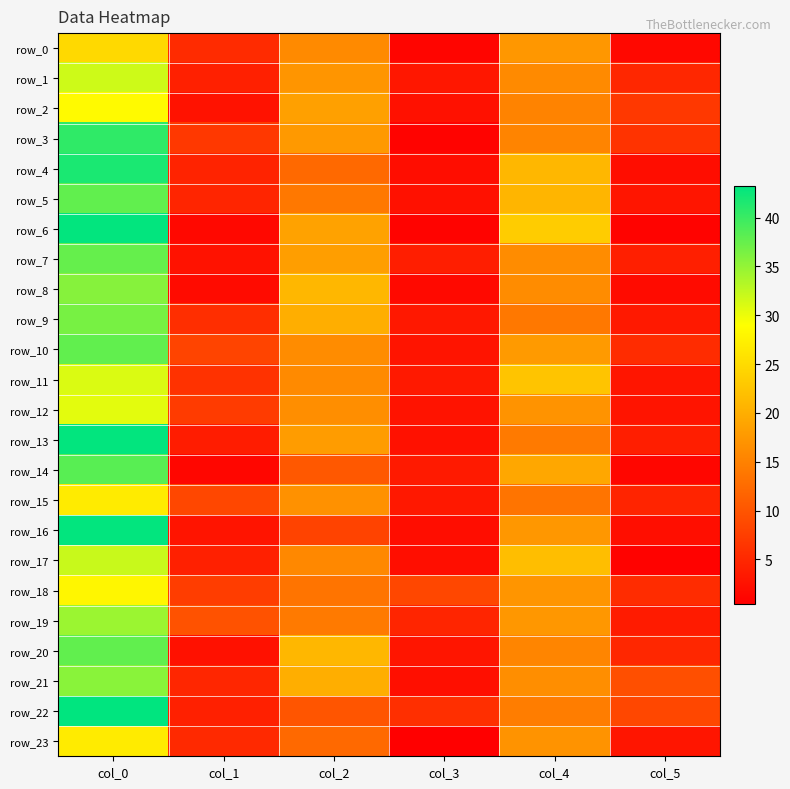

Reading left to right, what are all the values shown in this chart?

row_0: 24.8	5.4	16.0	1.2	17.5	1.5
row_1: 31.8	4.1	17.2	3.1	16.0	4.9
row_2: 28.5	2.6	18.5	2.5	15.2	6.8
row_3: 40.5	6.9	17.7	0.9	15.3	6.2
row_4: 41.7	4.5	12.3	2.0	21.0	2.0
row_5: 37.8	4.7	14.0	2.5	20.8	3.0
row_6: 43.0	1.4	18.7	0.9	23.3	0.9
row_7: 37.5	2.6	18.2	4.0	16.2	4.0
row_8: 35.7	1.9	21.0	1.6	16.2	1.8
row_9: 36.5	5.7	20.0	3.2	14.0	3.4
row_10: 37.8	8.2	16.2	2.9	17.8	5.5
row_11: 31.0	6.1	16.0	3.4	22.5	3.0
row_12: 30.5	7.1	16.5	2.7	17.0	2.7
row_13: 43.0	3.7	18.0	2.5	14.2	3.9
row_14: 38.2	1.3	10.3	3.4	19.2	1.3
row_15: 26.8	8.5	16.8	3.3	13.5	4.6
row_16: 43.0	2.8	8.0	2.0	17.5	2.1
row_17: 32.0	4.2	15.8	2.2	21.8	0.8
row_18: 28.0	7.3	13.5	8.6	17.2	5.4
row_19: 34.5	9.7	14.2	4.7	17.5	3.6
row_20: 37.8	2.5	21.0	2.9	15.5	4.9
row_21: 35.5	4.8	20.0	2.2	16.5	9.4
row_22: 43.2	4.2	10.0	5.8	14.5	8.4
row_23: 26.8	5.2	12.3	0.5	17.0	2.9